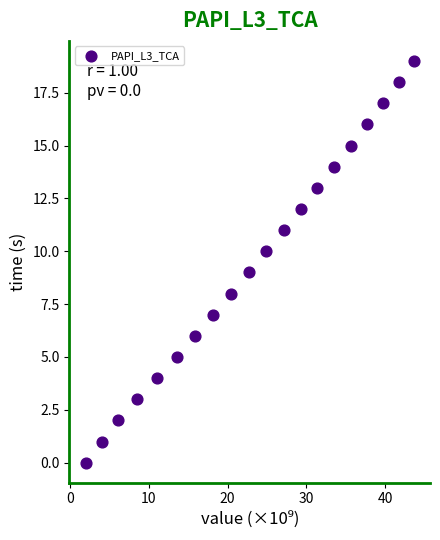

What is the range of Y values (max minus min)?

19.0